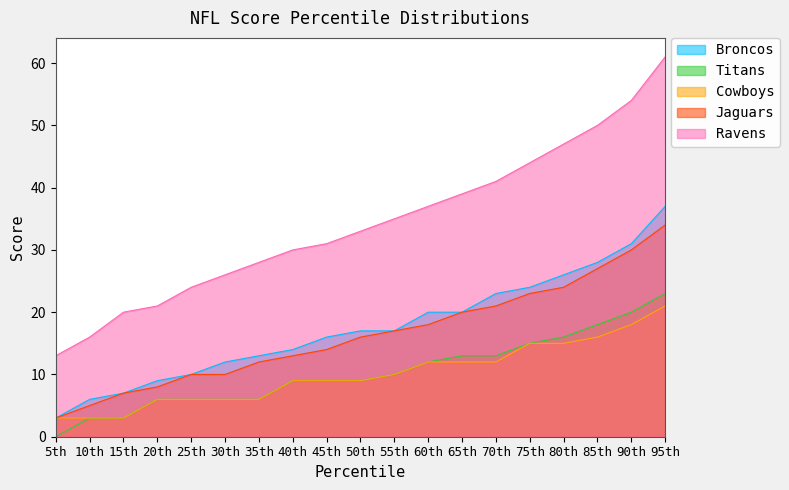

The value of Ravens at 90th is 17. True or false?

False